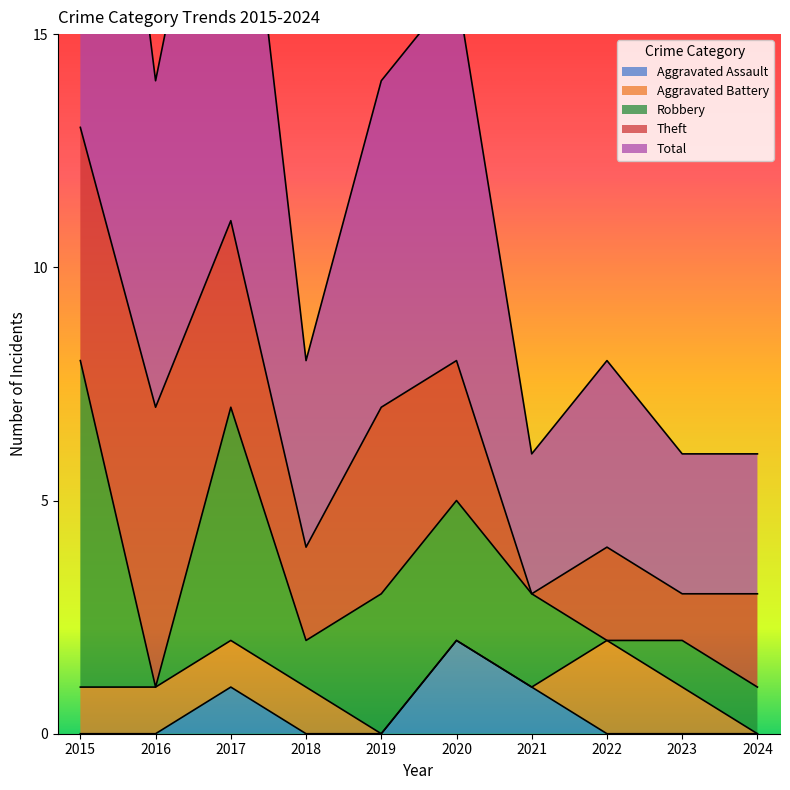

What is the sum of the Total values at 2020 and 2016?

15